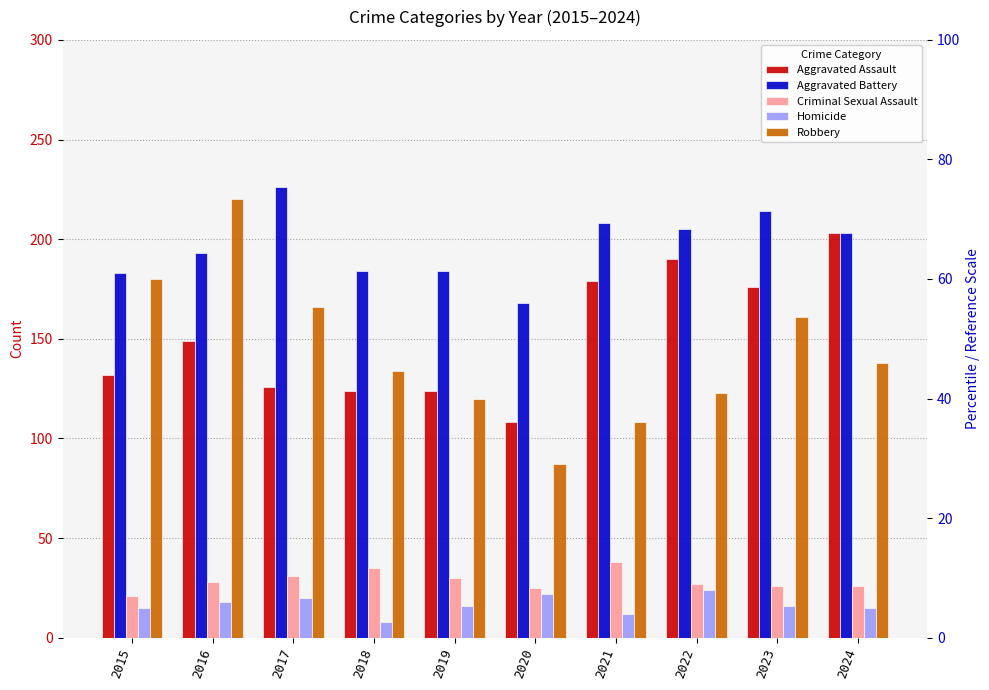

What is the difference between the Robbery values at 2021 and 2017?

58